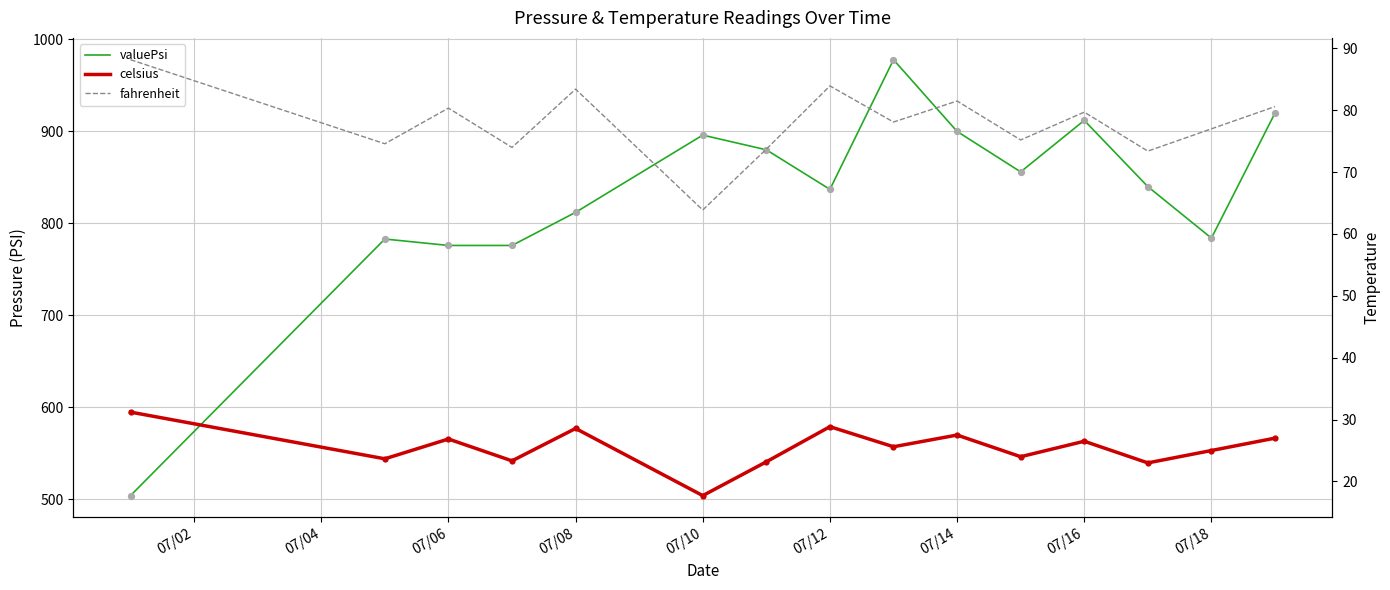

Which series contains the highest Y value?

valuePsi